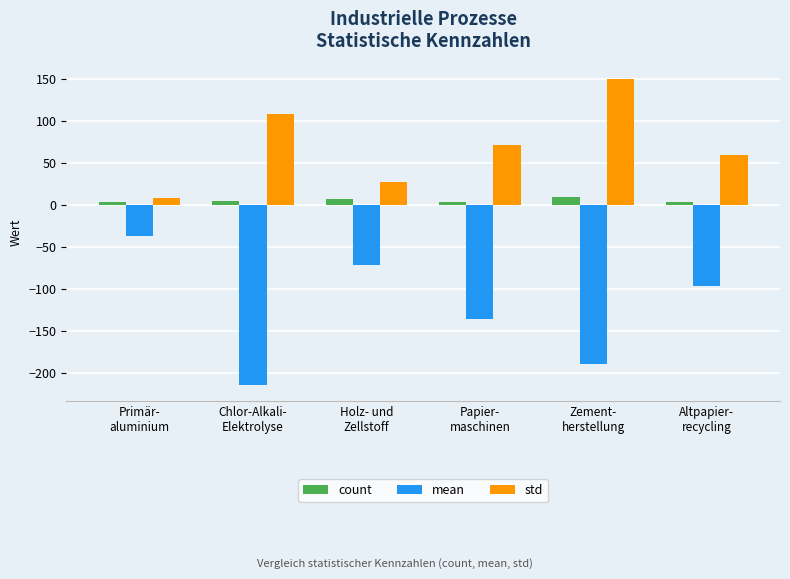

What is the sum of all std values?

423.2